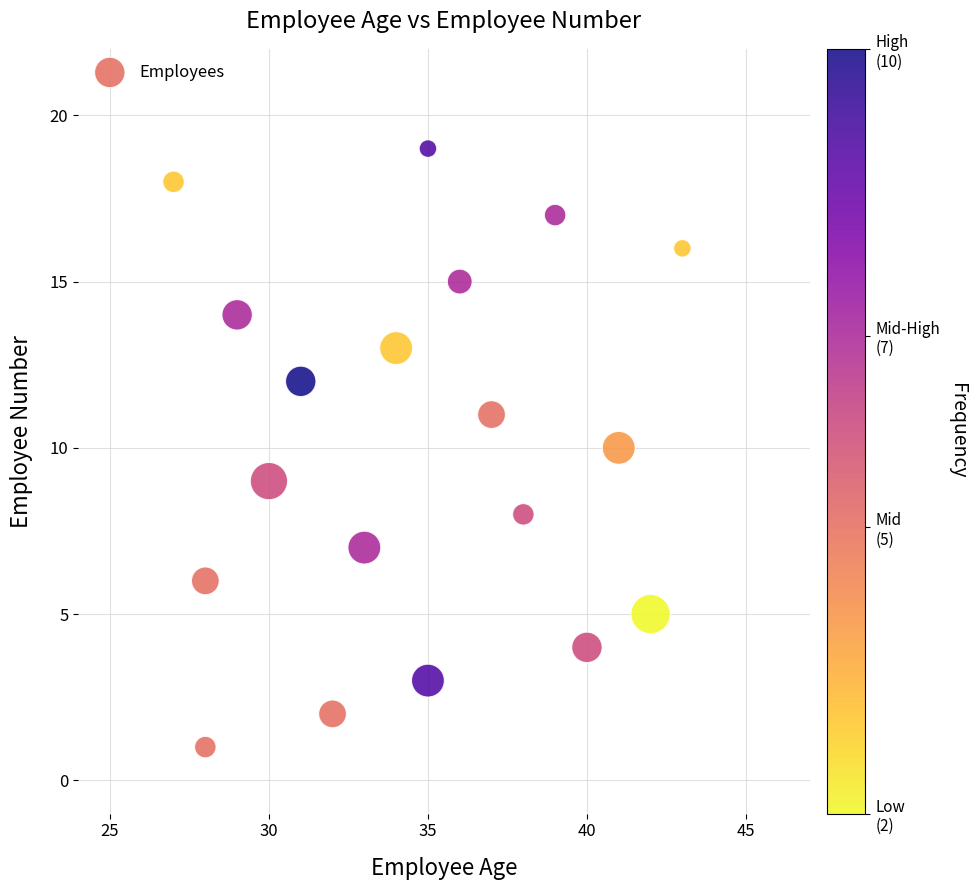

What is the range of Y values (max minus min)?

18